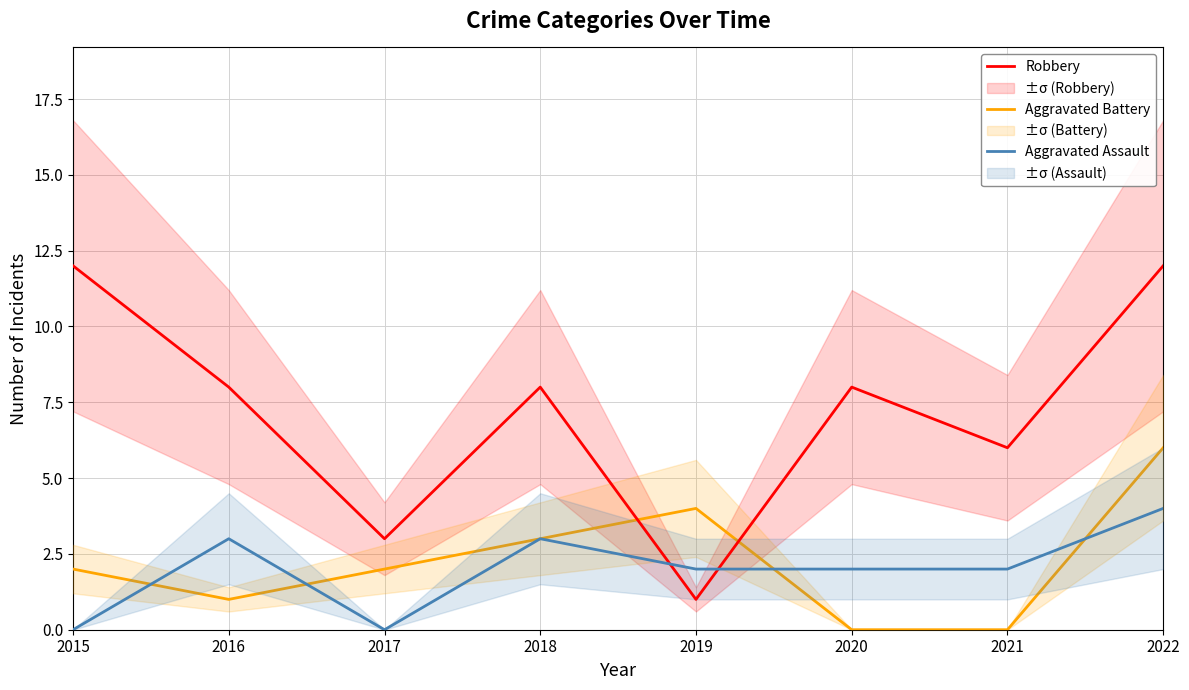

What is the total value across all series at 2020?

10